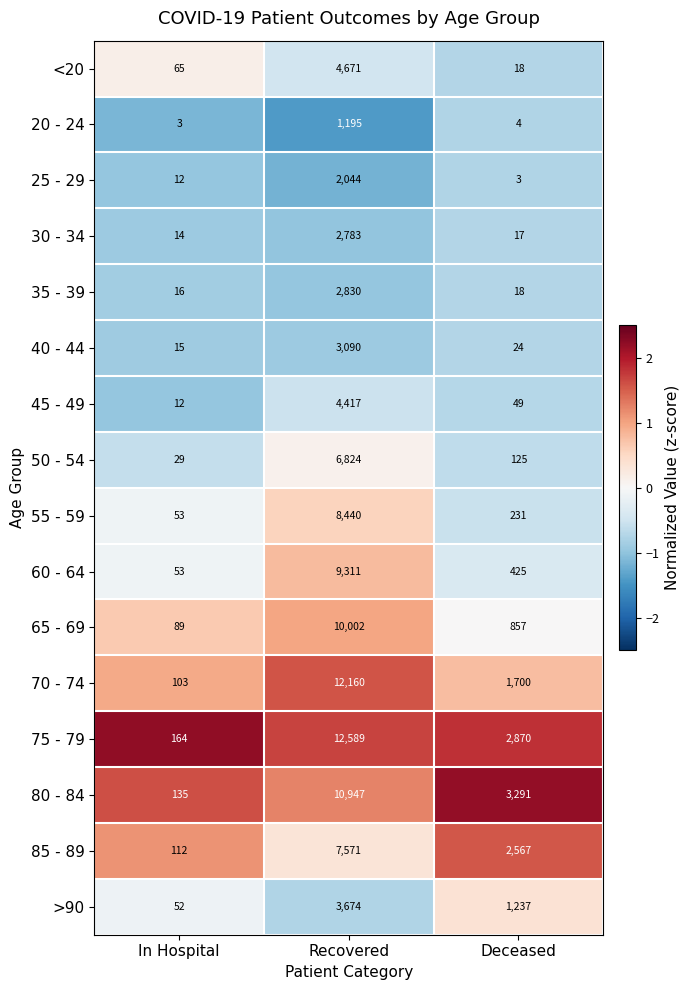

What is the sum of all 45 - 49 values?

4478